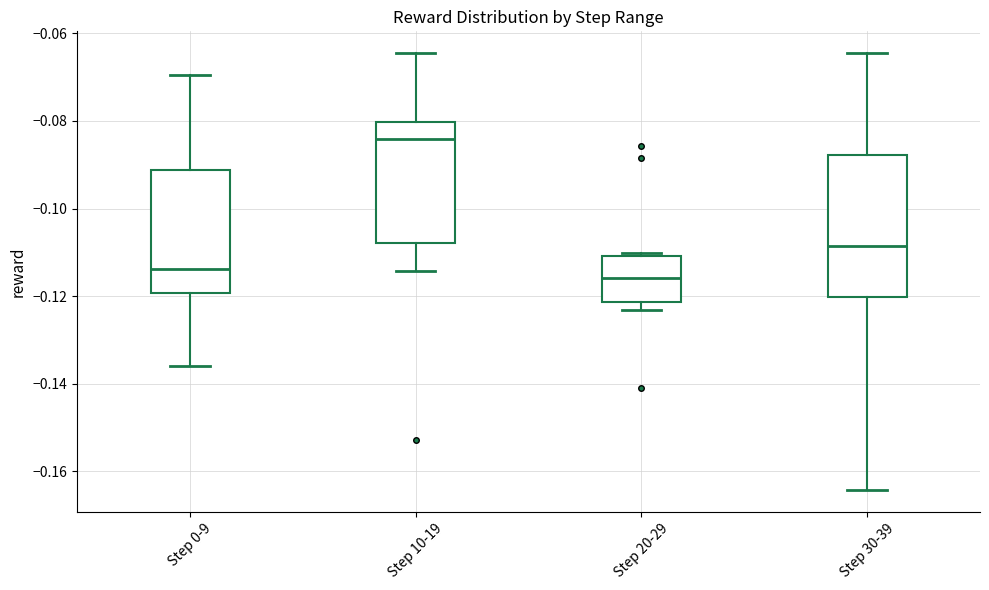

Which box has the highest median line?

Step 10-19